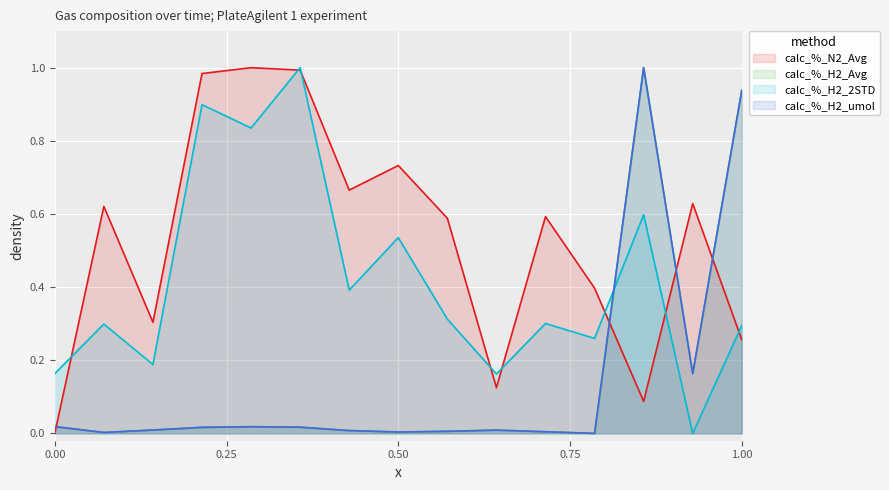

Does the chart display data point markers on the line(s)?

No